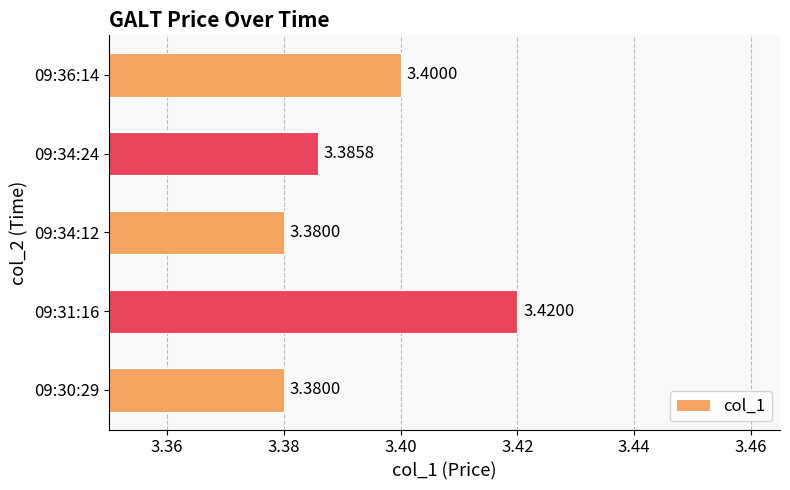

What is the average value?

3.4